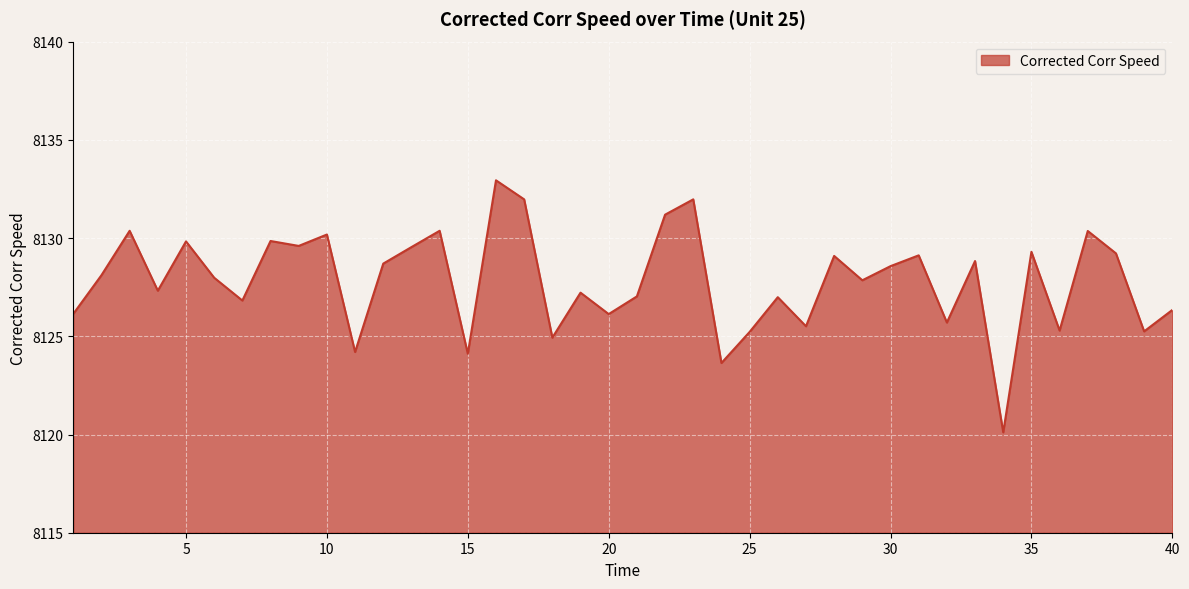

What is the maximum value shown in the chart?

8132.9